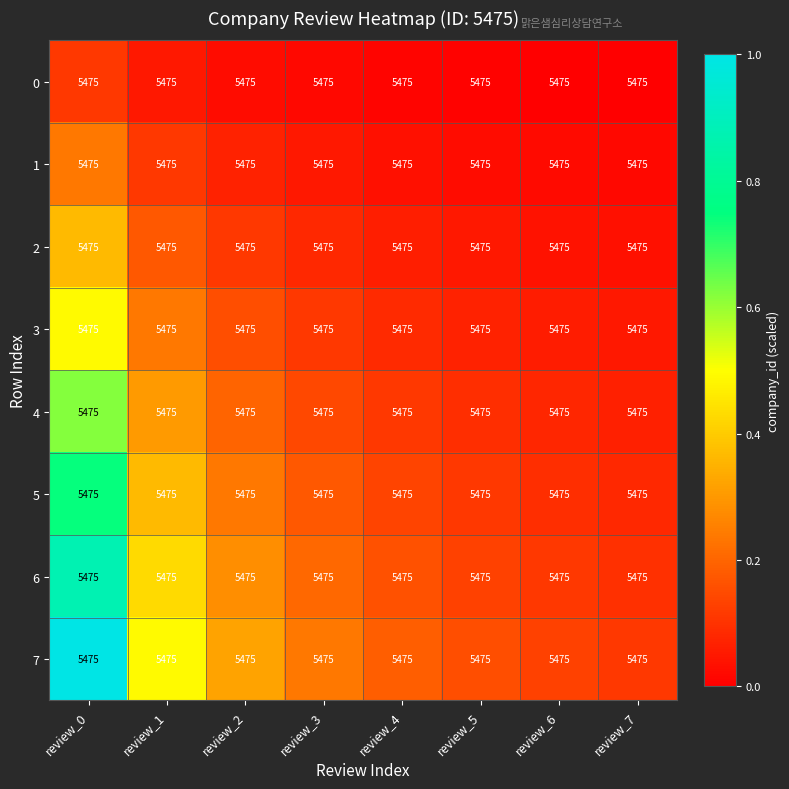

Between review_3 and review_0, which is larger?

review_0